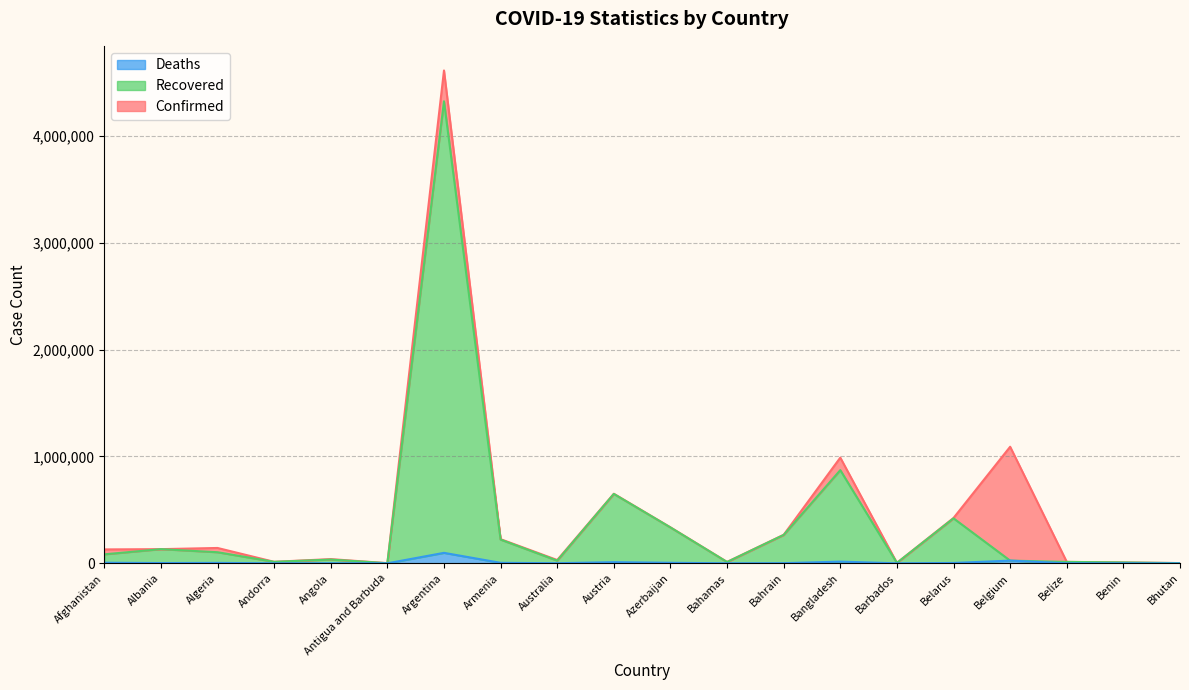

At Antigua and Barbuda, list the series in order from largest to smallest.

Confirmed, Recovered, Deaths